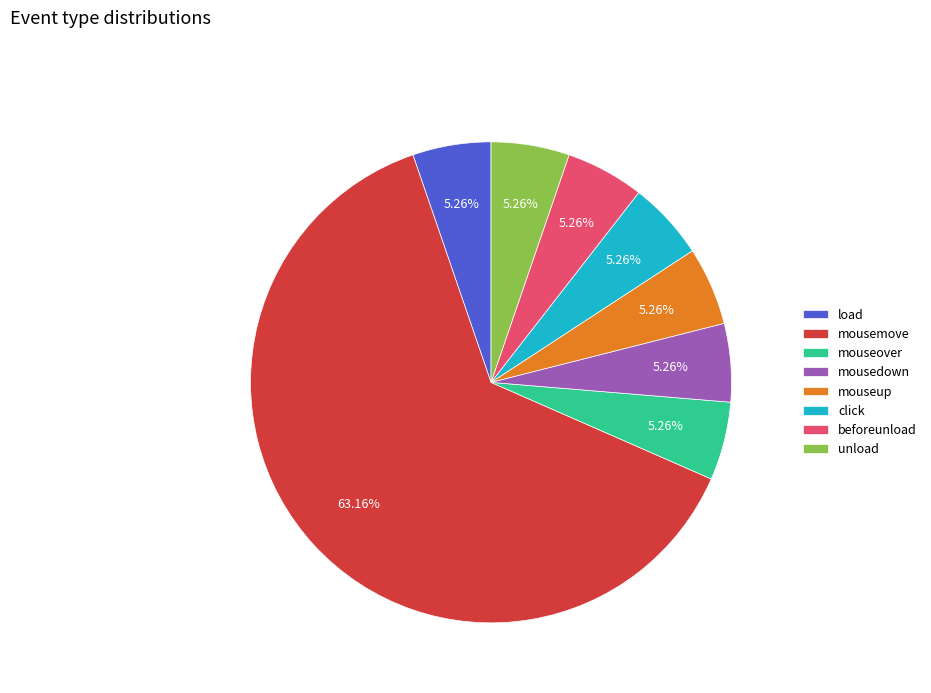

Count the number of slices in the pie.

8